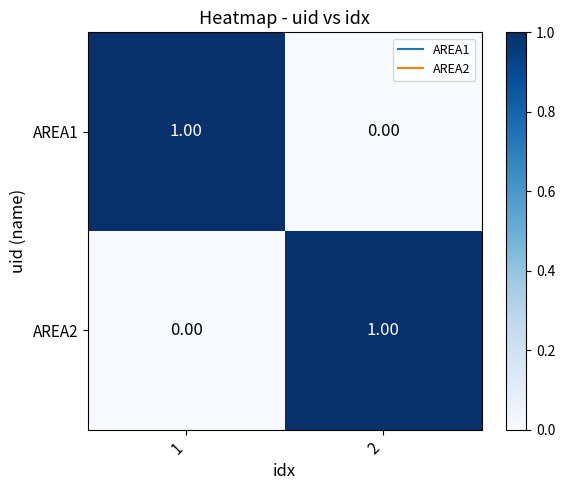

List the labels in order of AREA2 value, smallest first.

1, 2